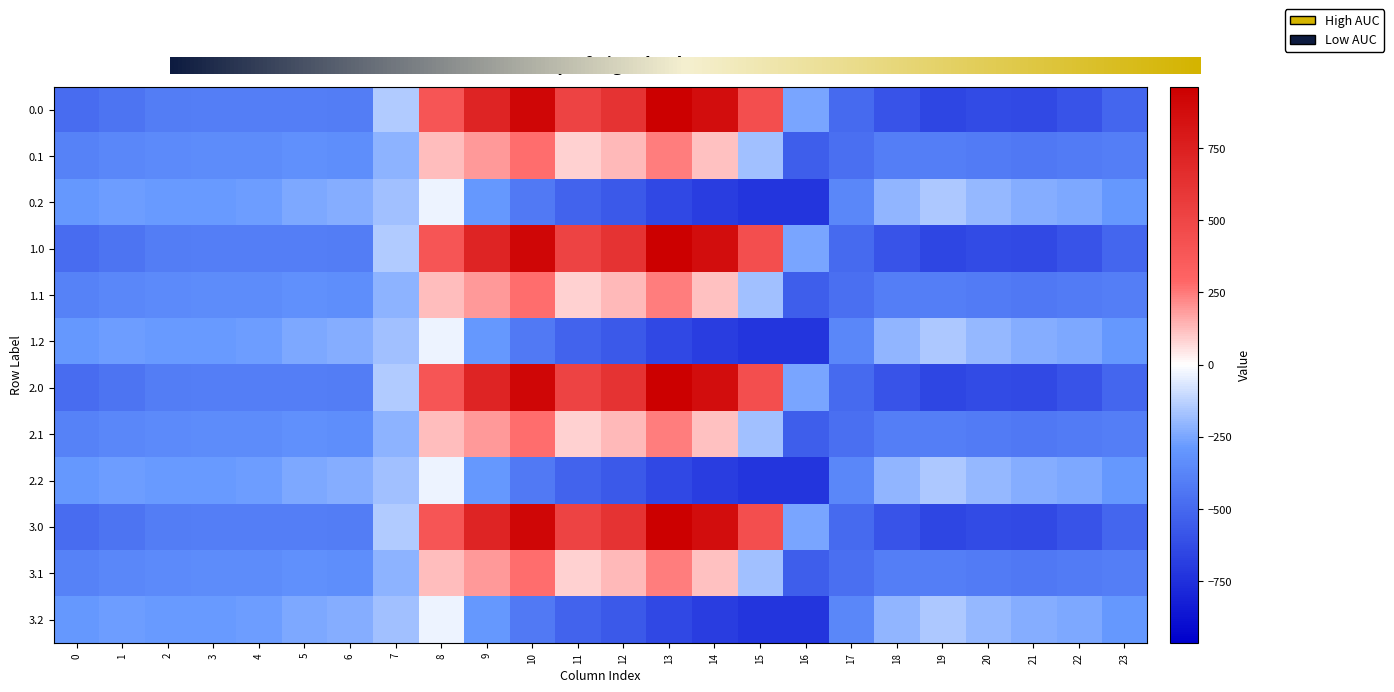

At which label does 3.0 reach its minimum?

19